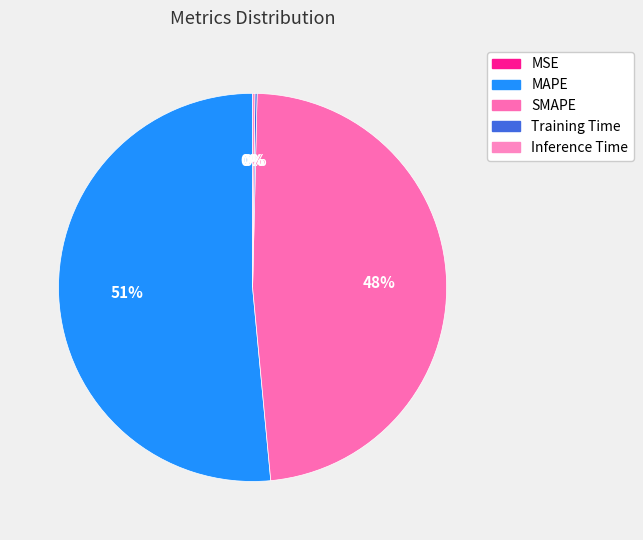

Which category has the smallest portion of the pie?

MSE